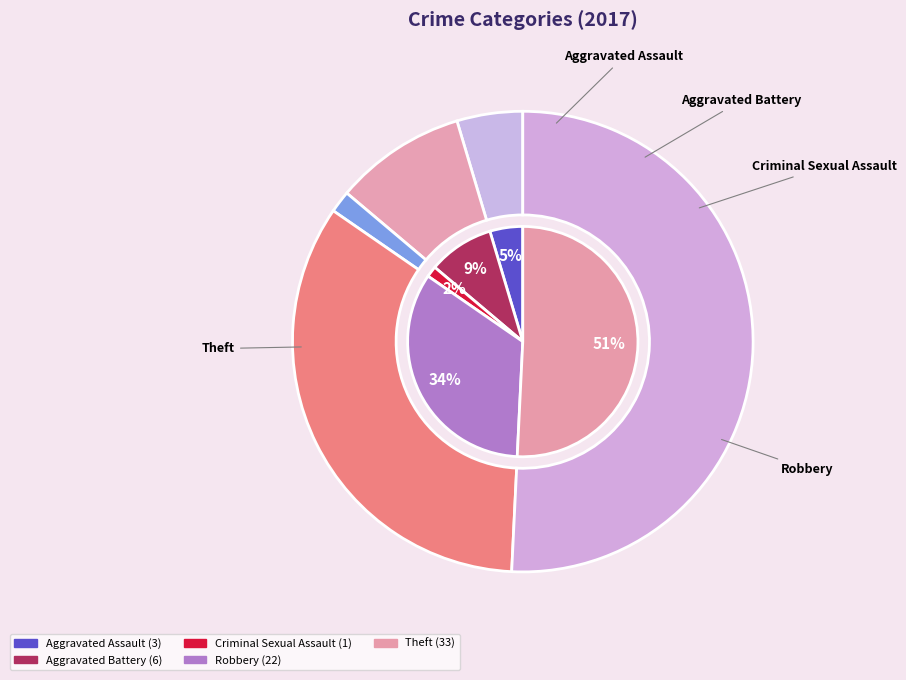

To the nearest percent, what portion does Aggravated Battery represent?

9%